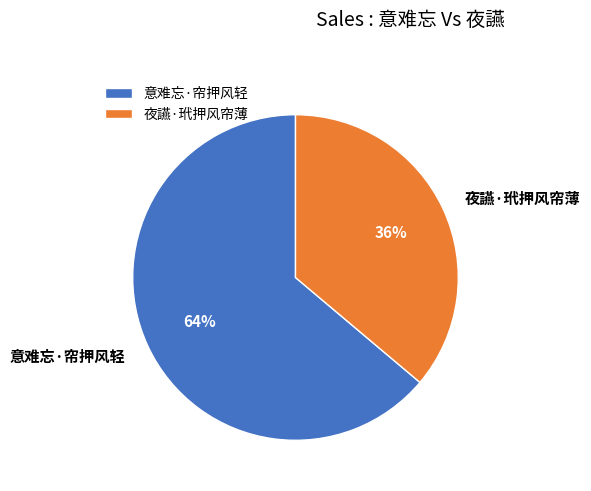

Combined, do 夜讌·玳押风帘薄 and 意难忘·帘押风轻 account for over 50%?

Yes